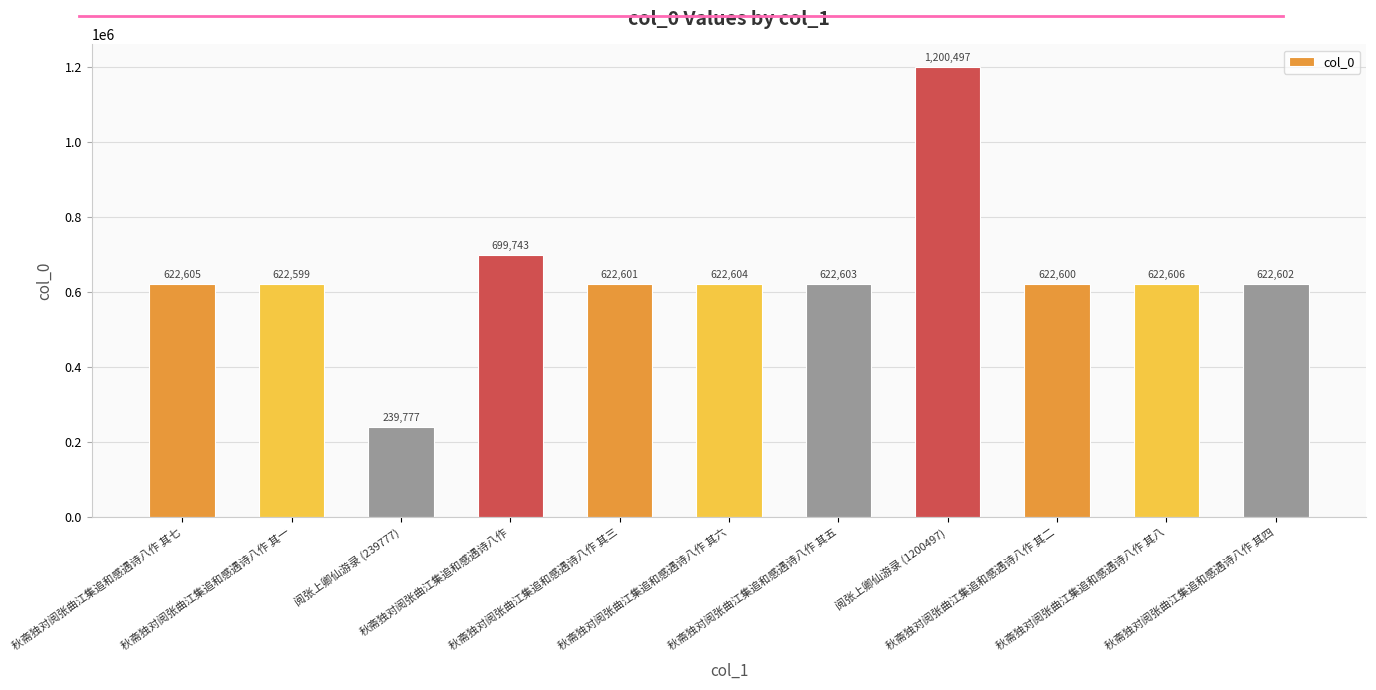

What is the label of the 3rd bar from the left?

阅张上卿仙游录 (239777)